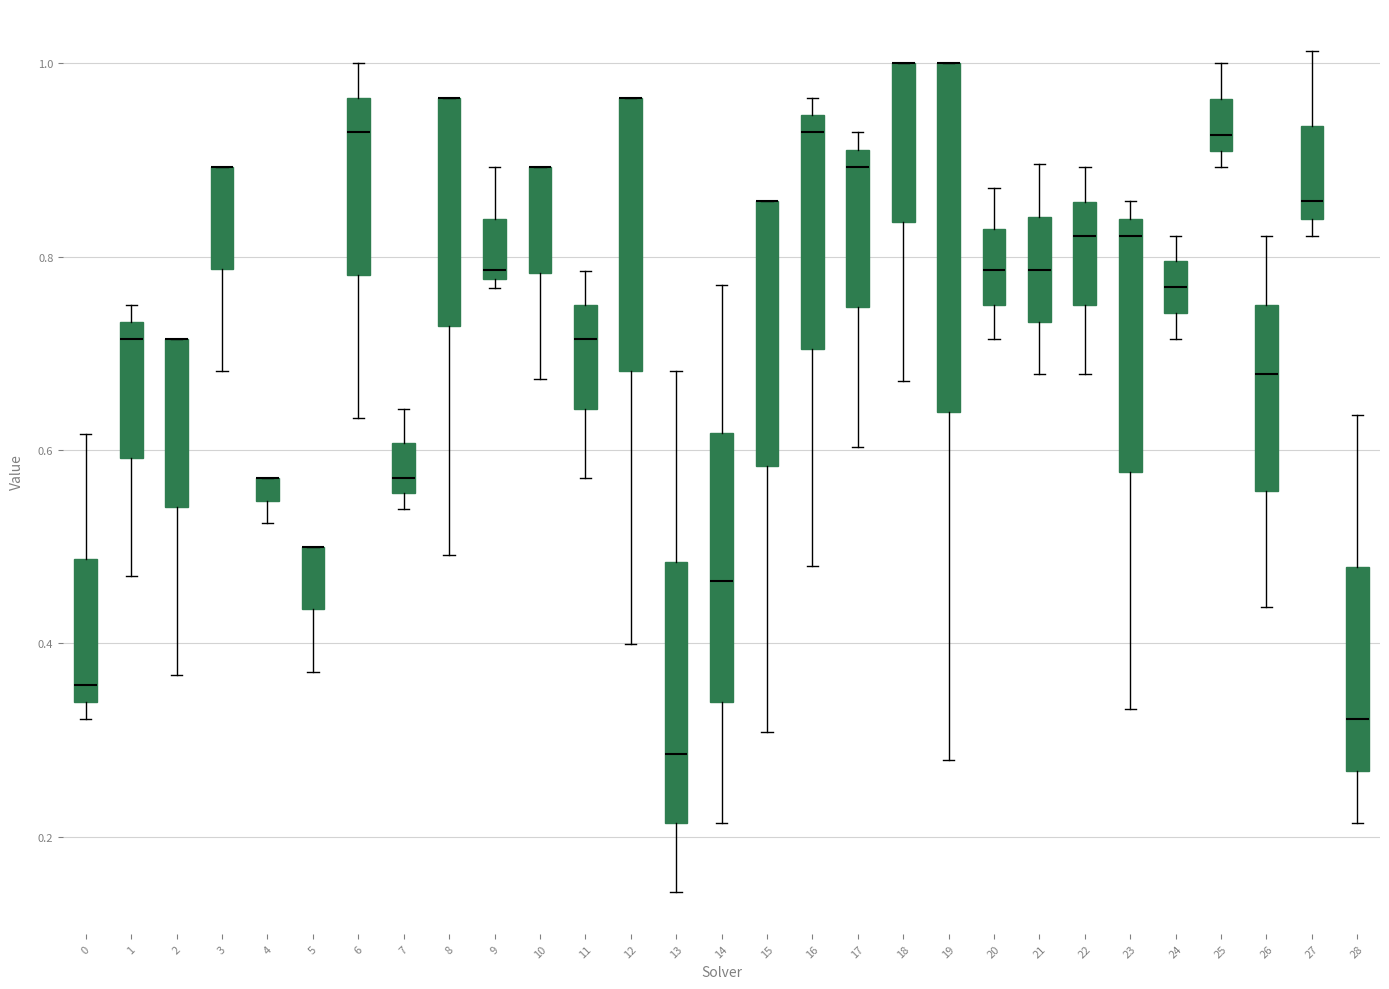

Comparing the boxes themselves (not the whiskers), which one is the tallest?

19